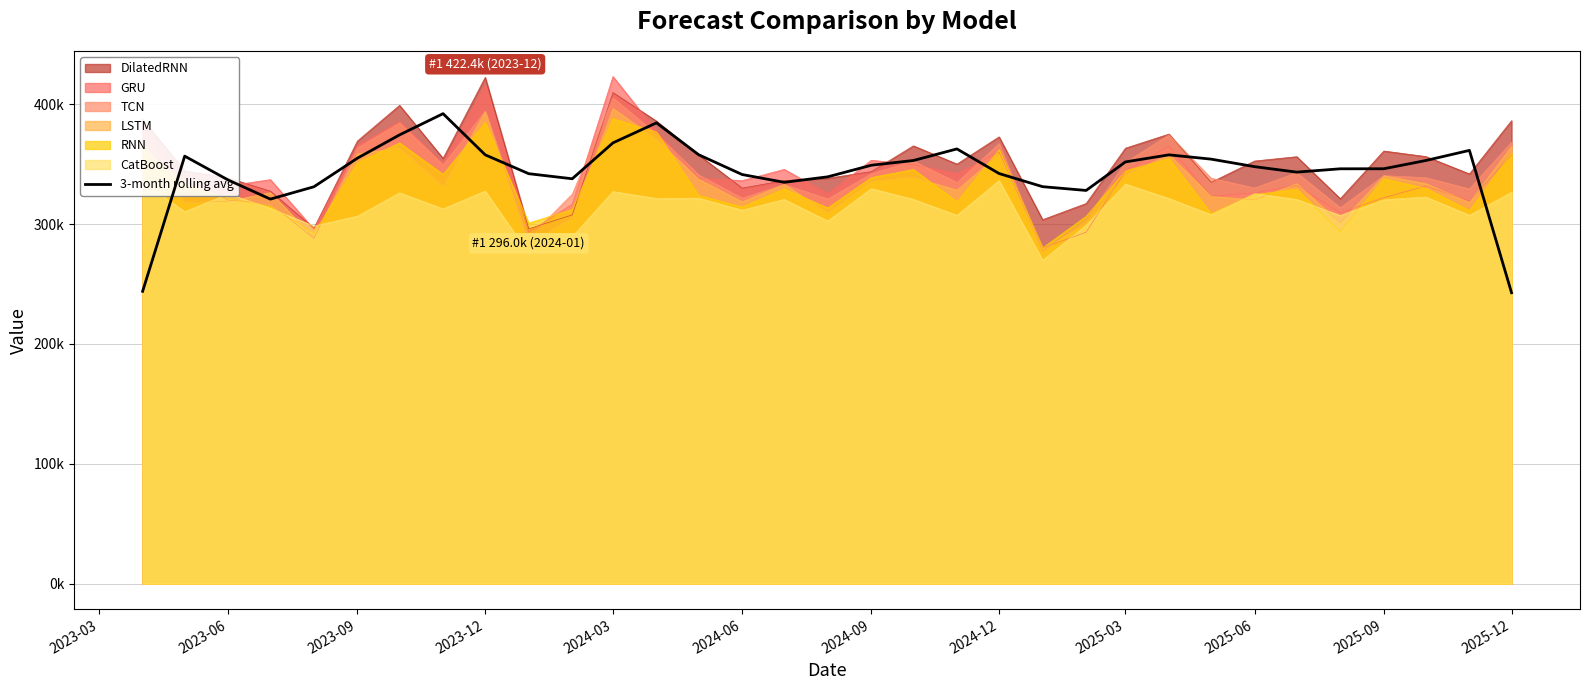

What is the sum of all values?

11345281.6